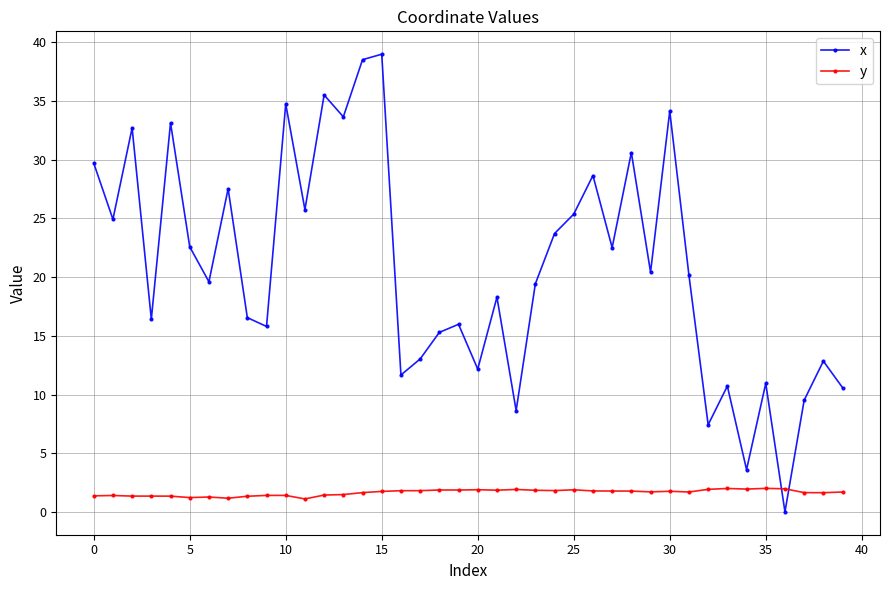

What is the difference between the maximum and minimum values in the y series?

0.9